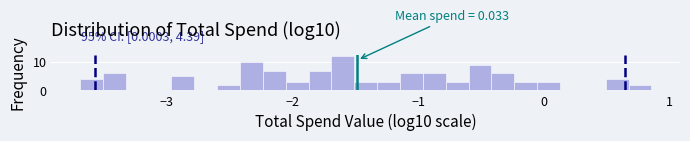

Read against the x-axis, roughly where is the centre of the tallest bar?

-1.6